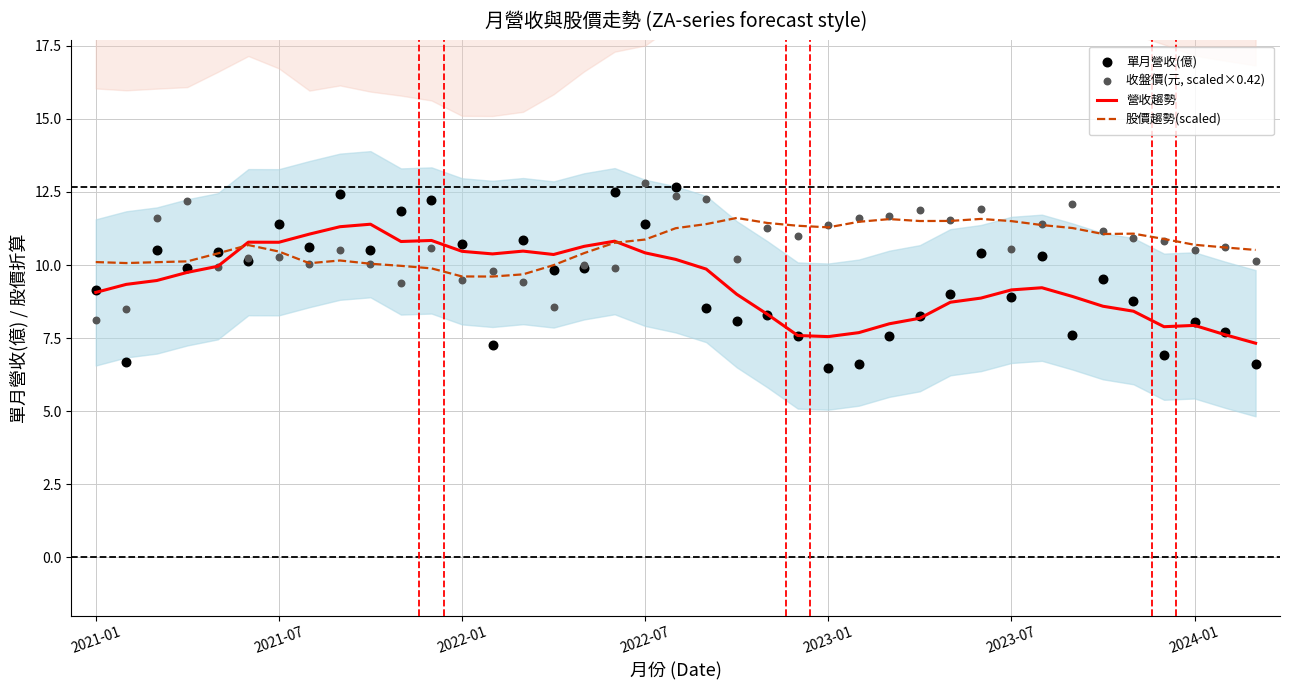

At which category is the sum across all series the highest?

19